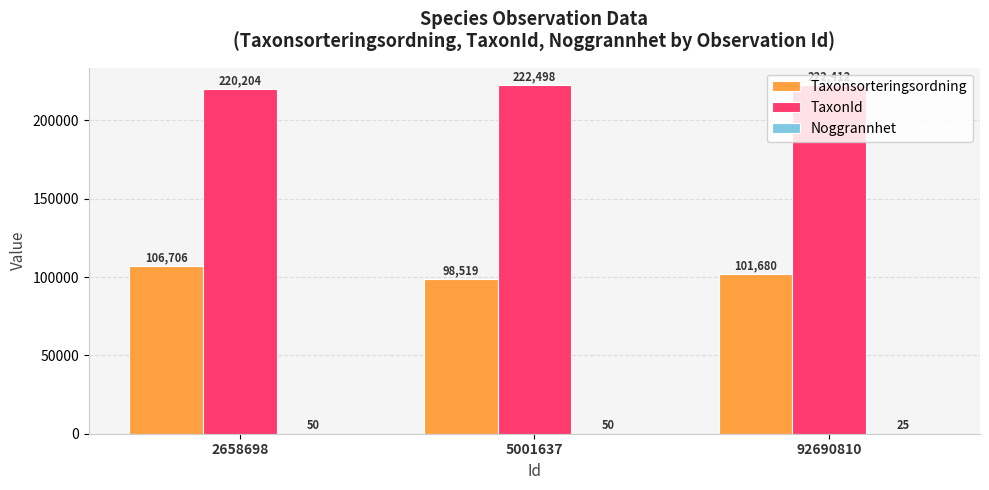

At which category does the chart reach its peak across all series?

5001637